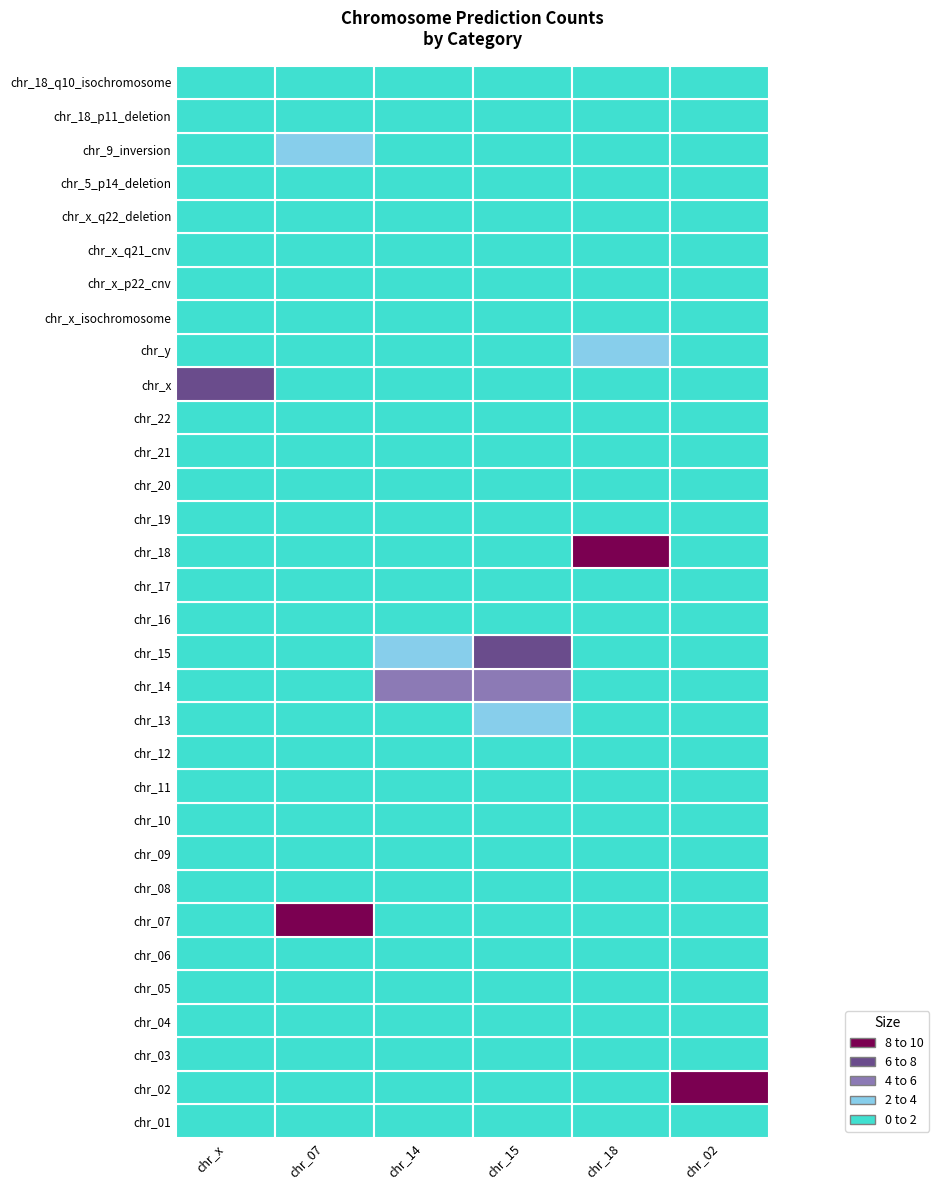

What is the label of the 1st bar from the left?

chr_01